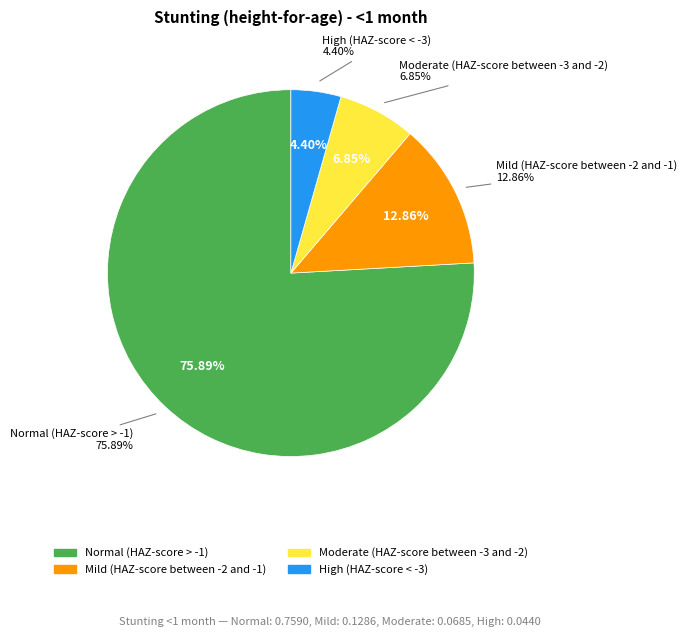

True or false: Normal (HAZ-score > -1) accounts for 62% of the total.

False